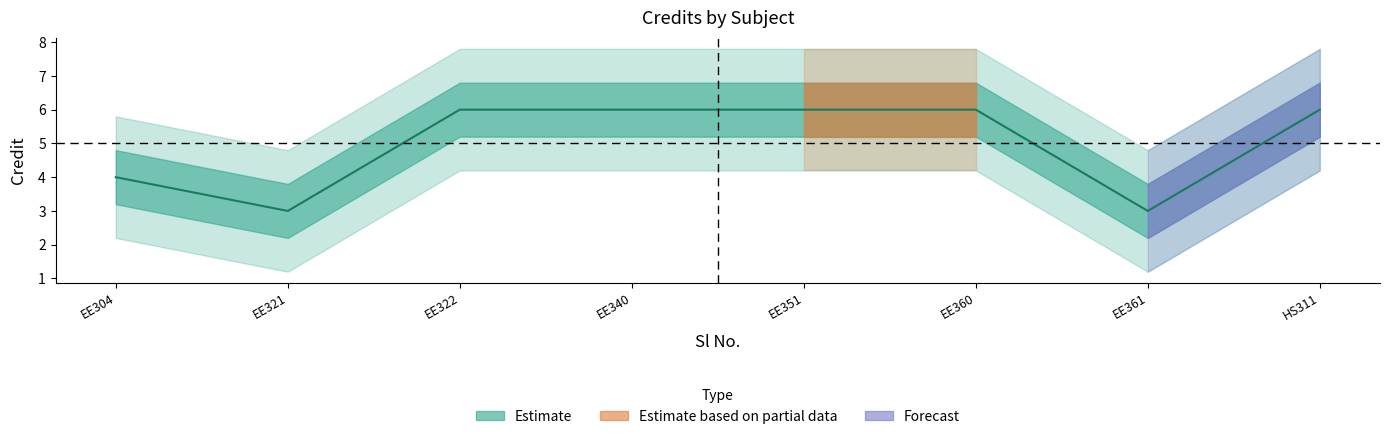

Count the values in the range 4 to 6.

6